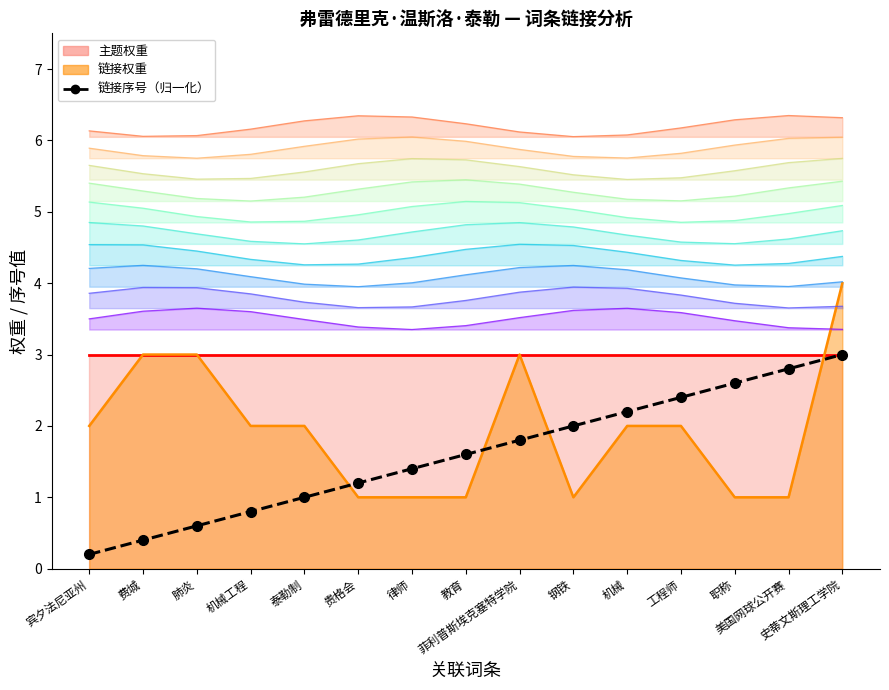

Reading left to right, what are all the values shown in this chart?

0.2	0.4	0.6	0.8	1.0	1.2	1.4	1.6	1.8	2.0	2.2	2.4	2.6	2.8	3.0